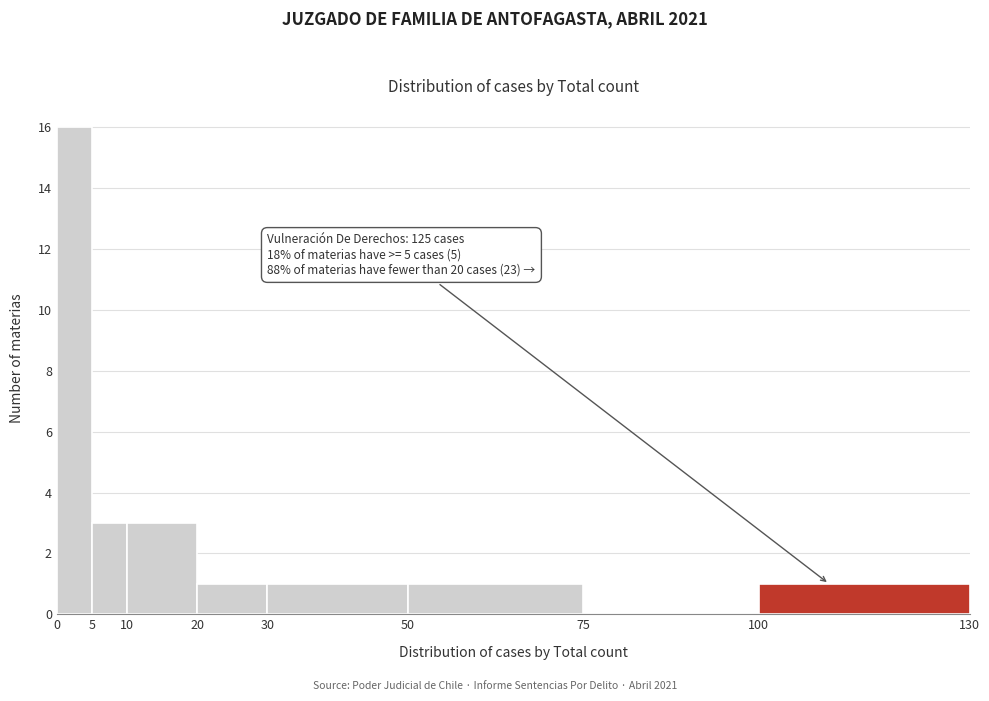

Which range on the x-axis has the tallest bar?

0 to 5